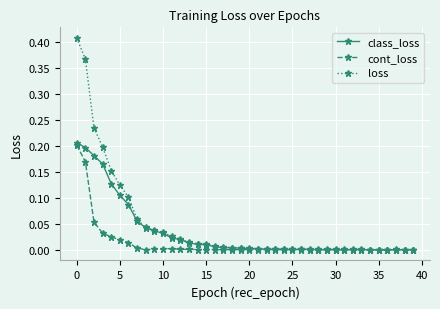

Reading right to left, list all the values displayed in this chart.

class_loss: 0.0	0.0	0.0	0.0	0.0	0.0	0.0	0.0	0.0	0.0	0.0	0.0	0.0	0.0	0.0	0.0	0.0	0.0	0.0	0.0	0.0	0.0	0.0	0.0	0.0	0.0	0.0	0.0	0.0	0.0	0.0	0.0	0.1	0.1	0.1	0.1	0.2	0.2	0.2	0.2
cont_loss: 0.0	0.0	0.0	0.0	0.0	0.0	0.0	0.0	0.0	0.0	0.0	0.0	0.0	0.0	0.0	0.0	0.0	0.0	0.0	0.0	0.0	0.0	0.0	0.0	0.0	0.0	0.0	0.0	0.0	0.0	0.0	0.0	0.0	0.0	0.0	0.0	0.0	0.1	0.2	0.2
loss: 0.0	0.0	0.0	0.0	0.0	0.0	0.0	0.0	0.0	0.0	0.0	0.0	0.0	0.0	0.0	0.0	0.0	0.0	0.0	0.0	0.0	0.0	0.0	0.0	0.0	0.0	0.0	0.0	0.0	0.0	0.0	0.0	0.1	0.1	0.1	0.2	0.2	0.2	0.4	0.4